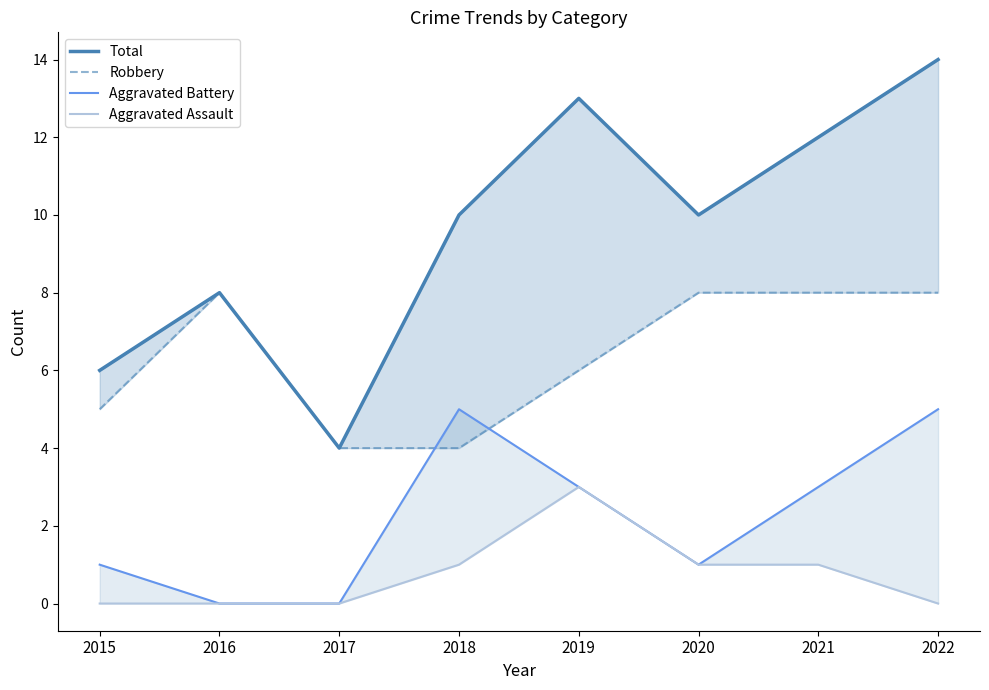

How many distinct data groups are displayed?

4